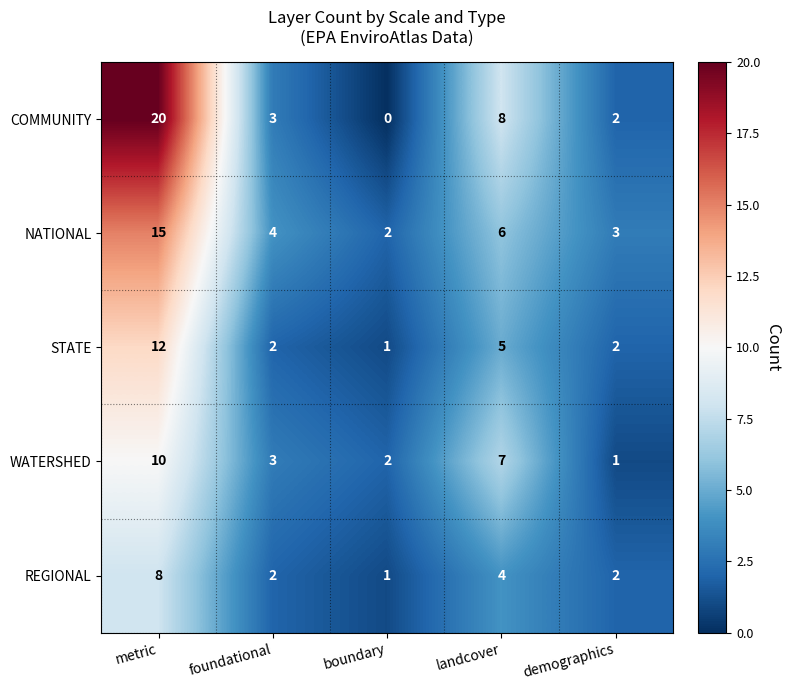

What is the average value of the REGIONAL series?

3